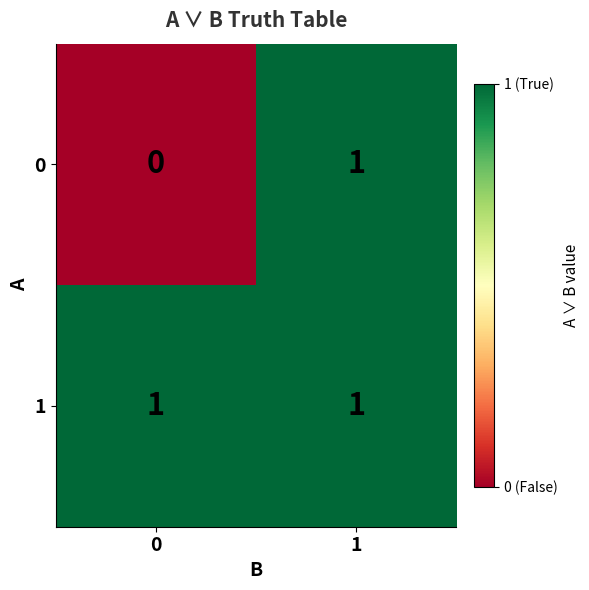

Is it true that 1 equals 2 at 1?

False